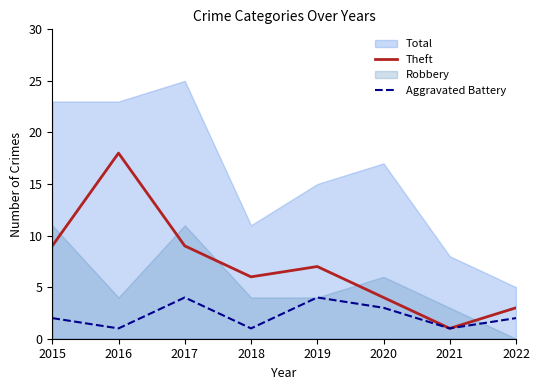

The value of Aggravated Battery at 2022 is 4. True or false?

False